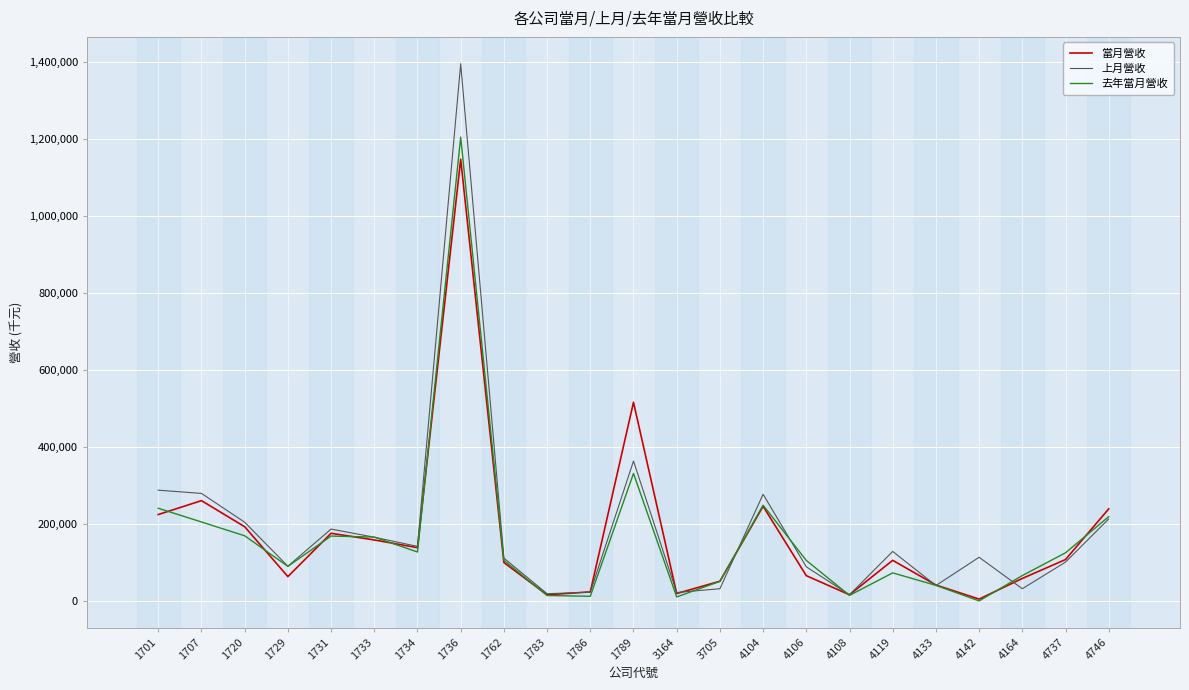

What is the difference between the maximum and minimum values in the 去年當月營收 series?

1203518